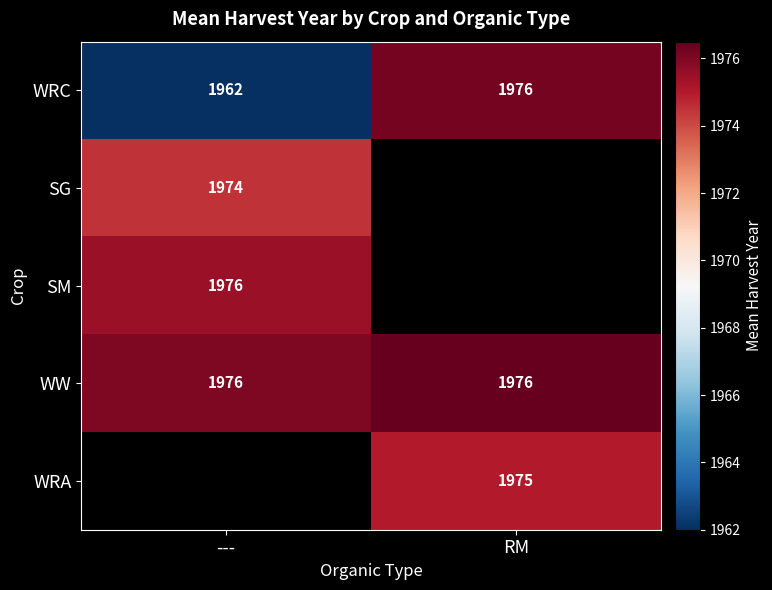

Count the number of data series in this chart.

5